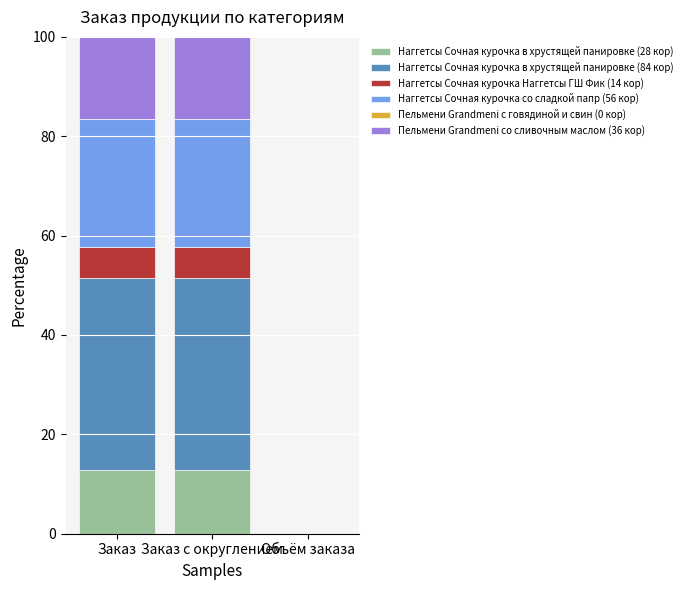

Is it true that Наггетсы Сочная курочка в хрустящей панировке (28 кор) equals 5.0 at Заказ с округлением?

False